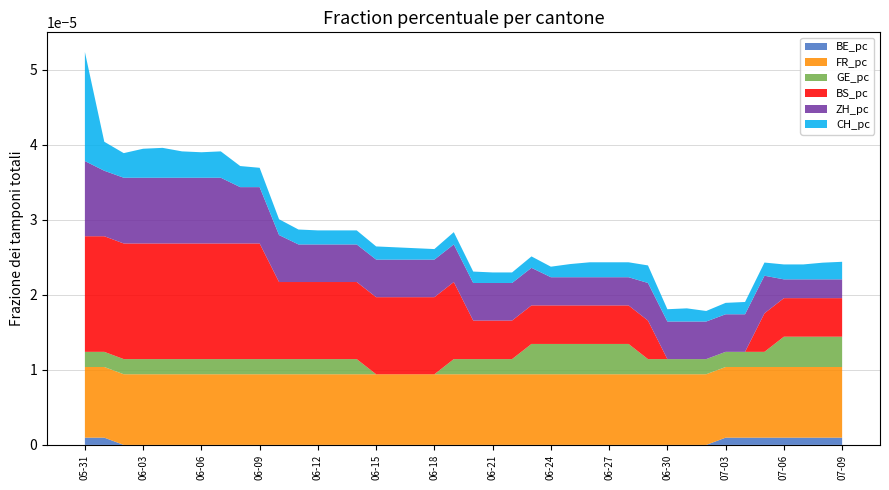

At which category is the sum across all series the highest?

05-31